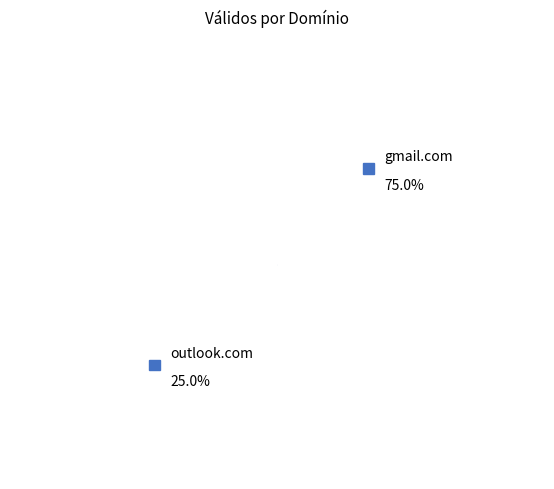

How many segments does this pie chart have?

2